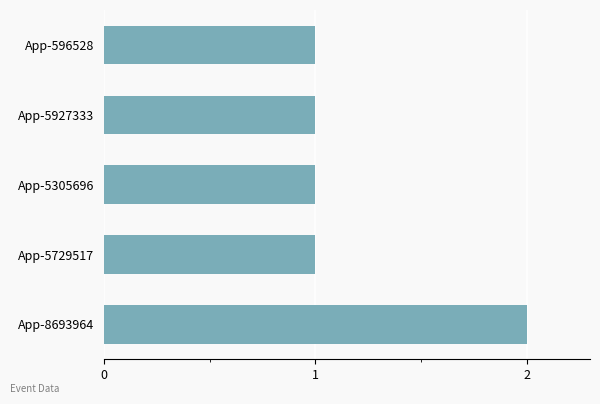

What is the minimum value shown in the chart?

1